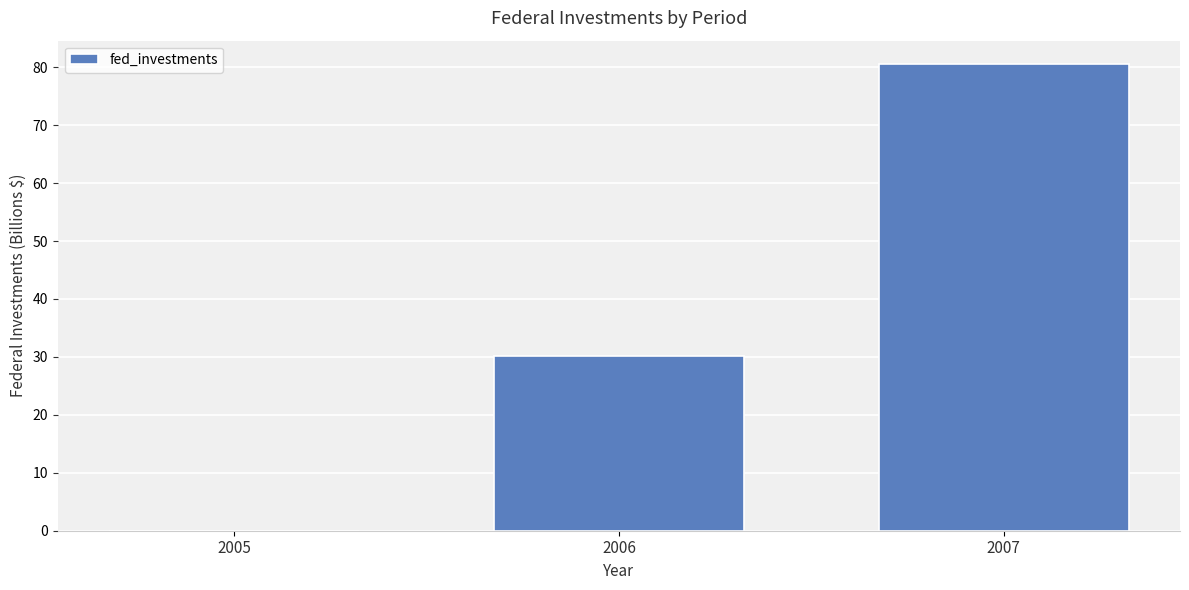

Which category has the highest value across all series?

2007